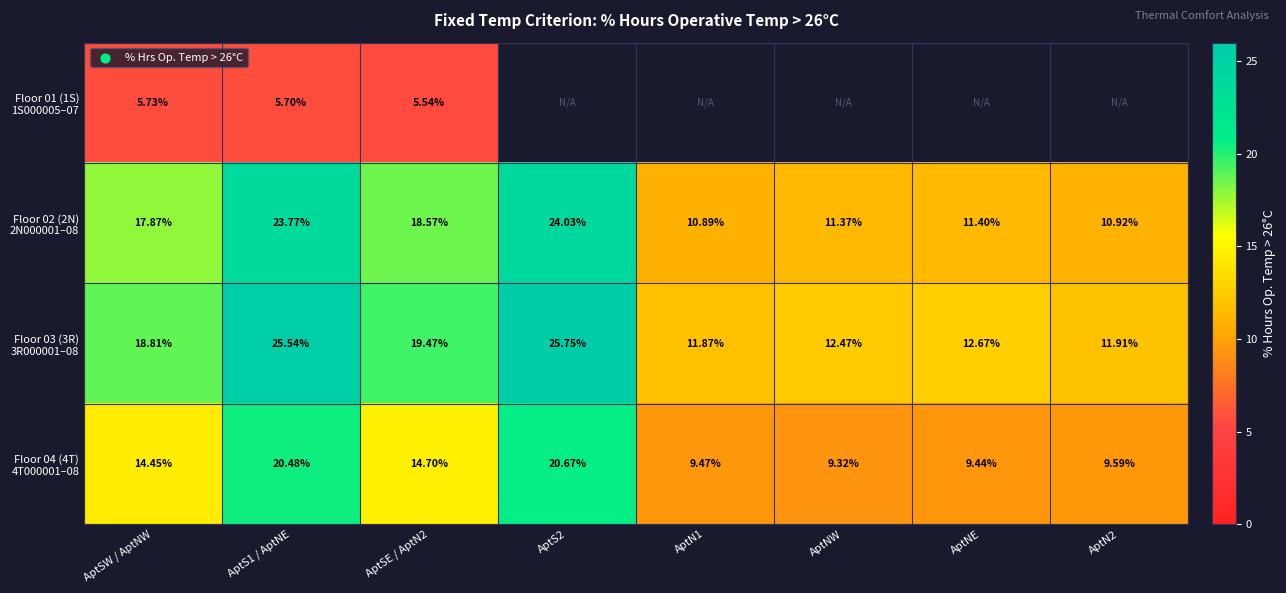

Count the number of data series in this chart.

4